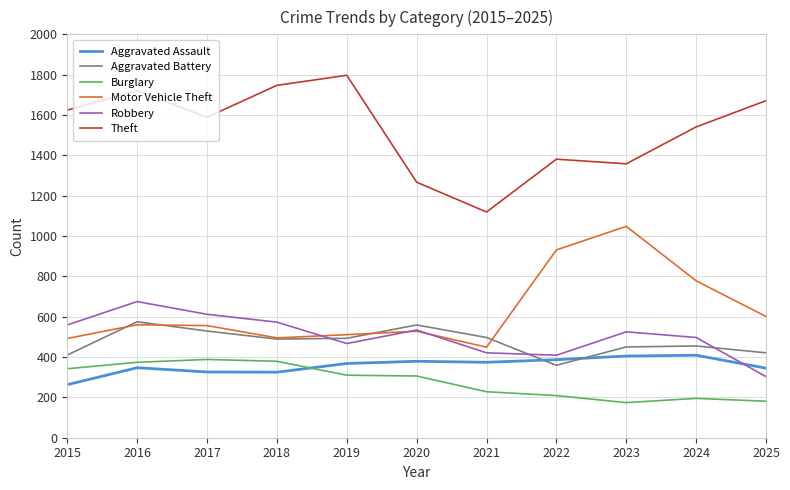

The value of Theft at 2021 is 558. True or false?

False